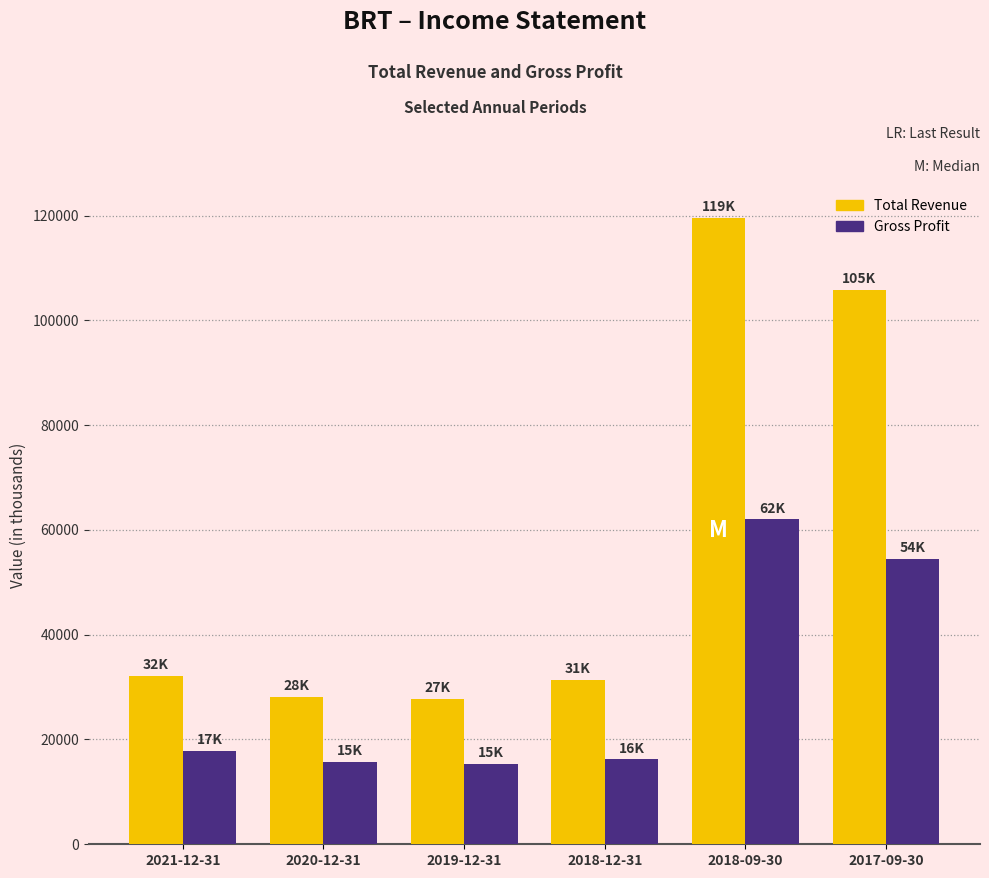

Read the Total Revenue value at 2017-09-30, to the nearest 10.

105800